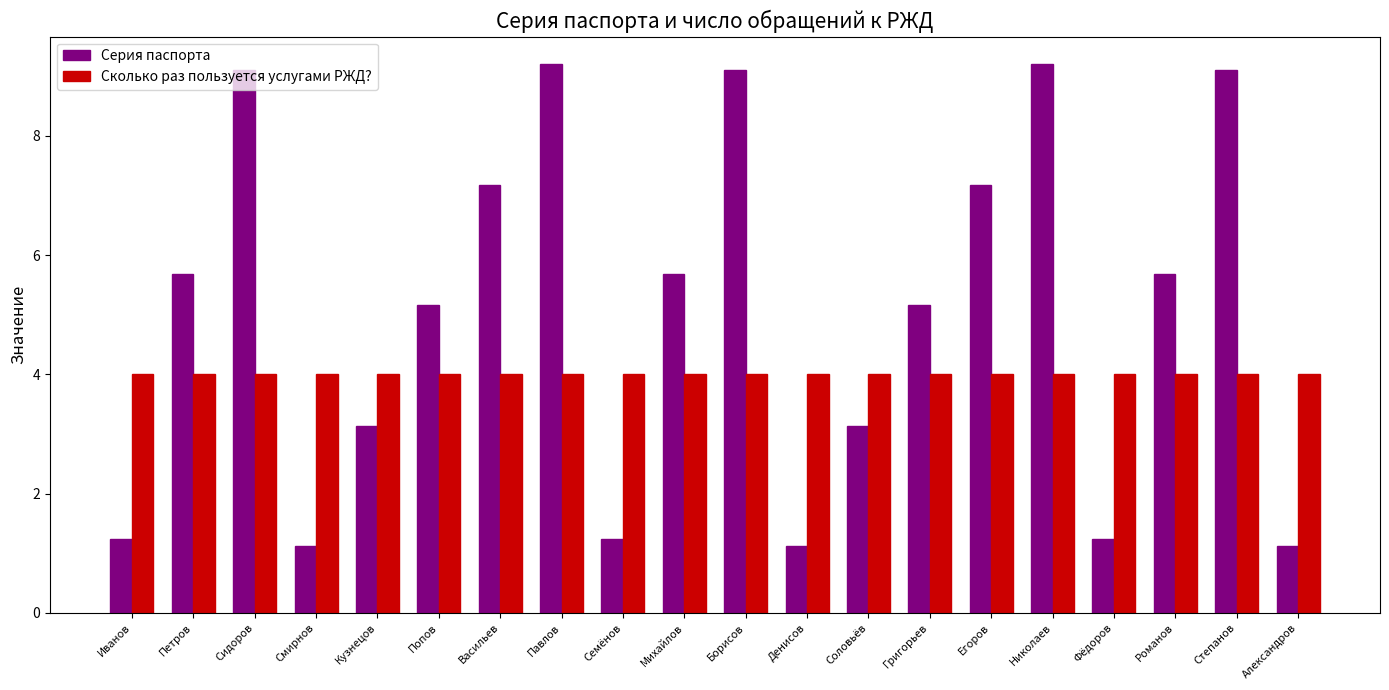

Reading right to left, list all the values displayed in this chart.

Серия паспорта: 1.1	9.1	5.7	1.2	9.2	7.2	5.2	3.1	1.1	9.1	5.7	1.2	9.2	7.2	5.2	3.1	1.1	9.1	5.7	1.2
Сколько раз пользуется услугами РЖД?: 4.0	4.0	4.0	4.0	4.0	4.0	4.0	4.0	4.0	4.0	4.0	4.0	4.0	4.0	4.0	4.0	4.0	4.0	4.0	4.0